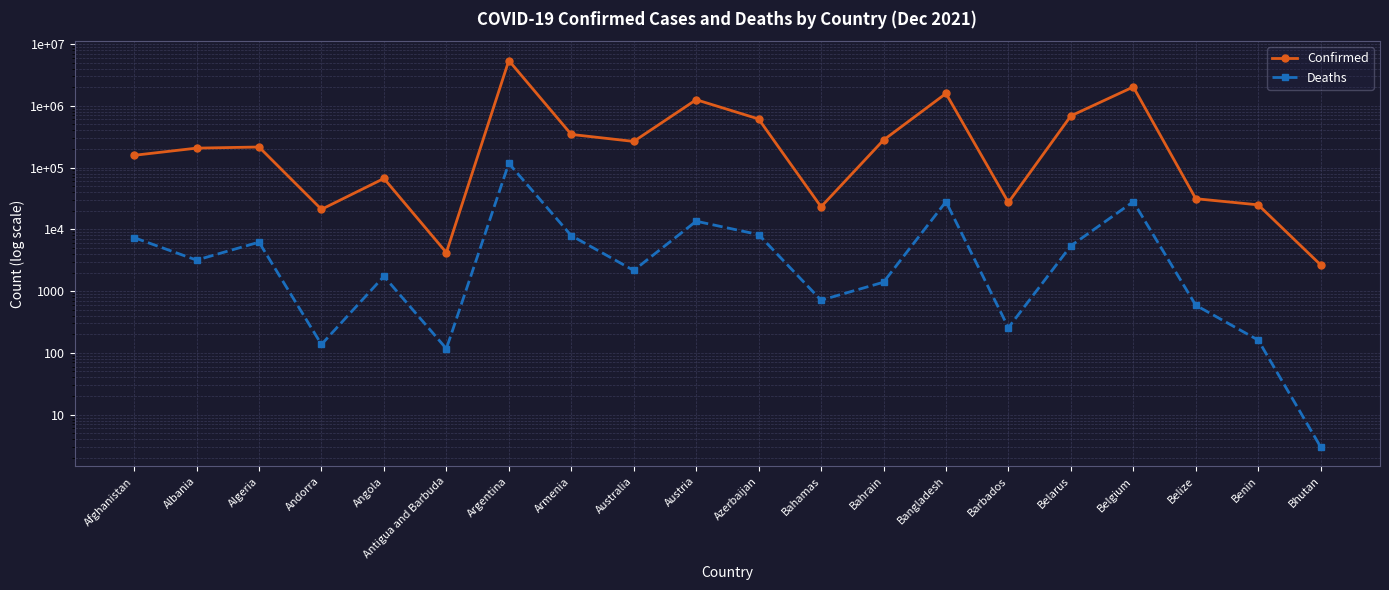

At which label is Confirmed closest to 2703519?

Belgium